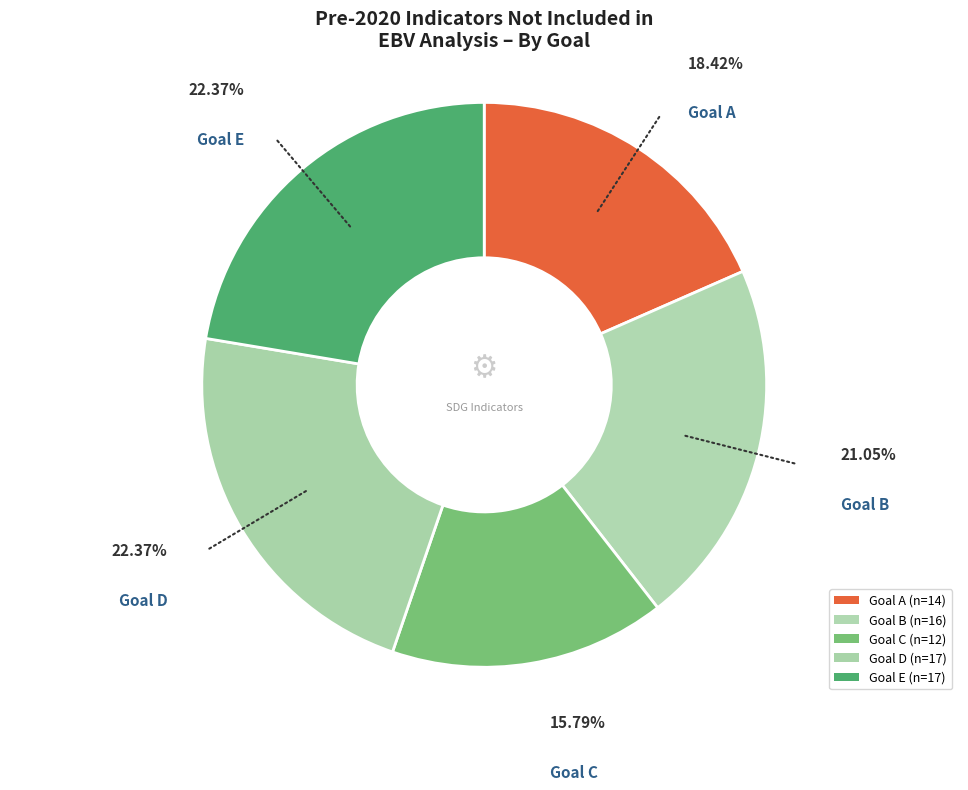

How many segments does this pie chart have?

5